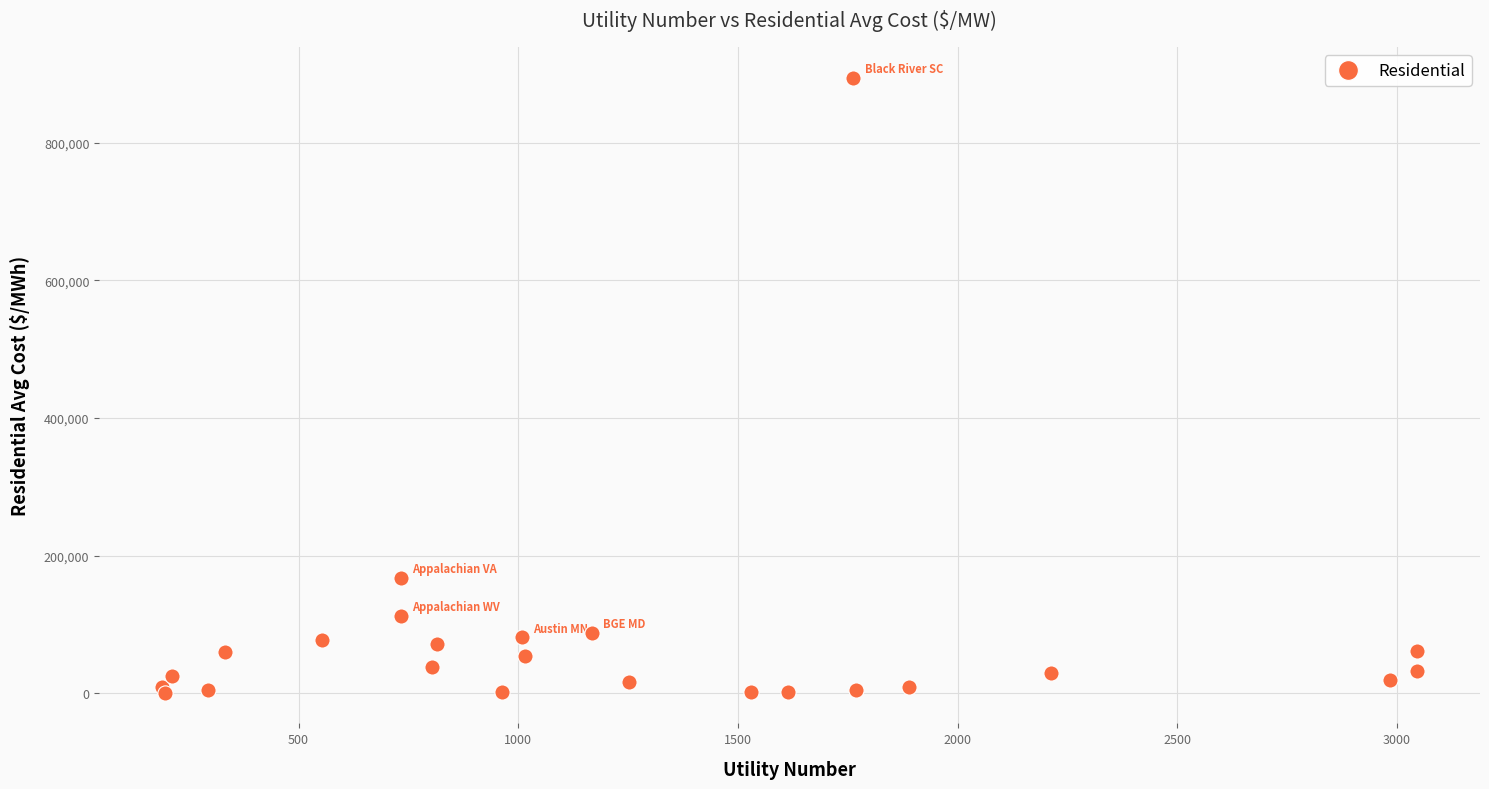

What Y value in the scatter plot is closest to 447609?

167857.1